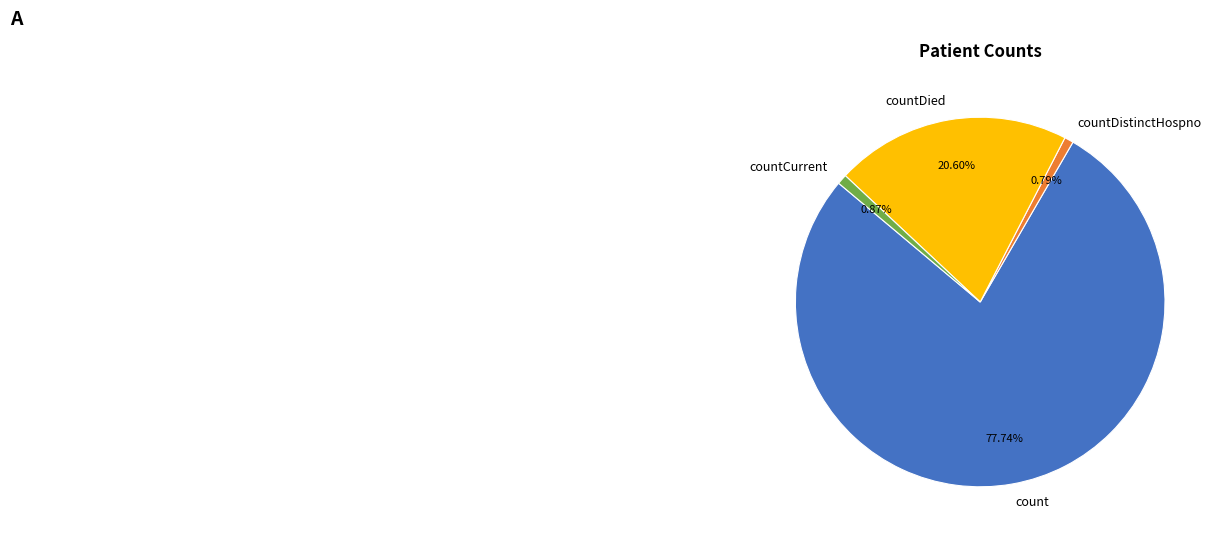

Which has a higher value, count or countDied?

count